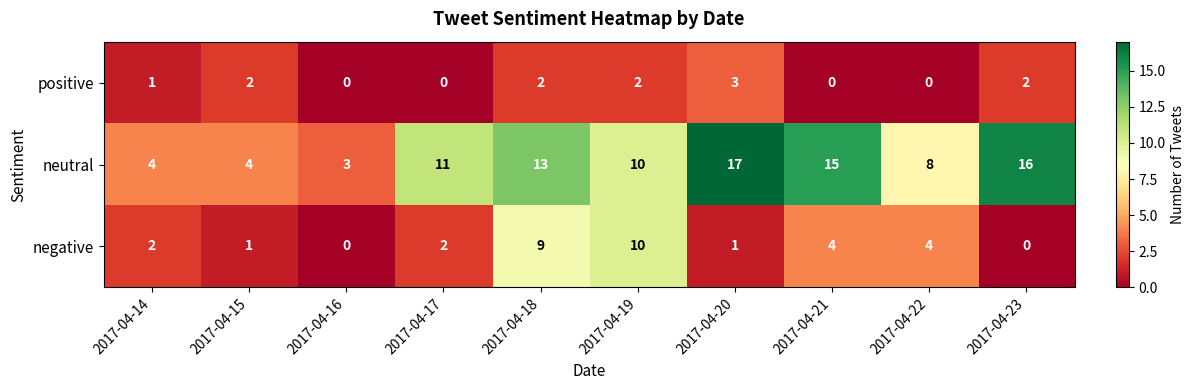

True or false: negative has a value of 1 at 2017-04-15.

True